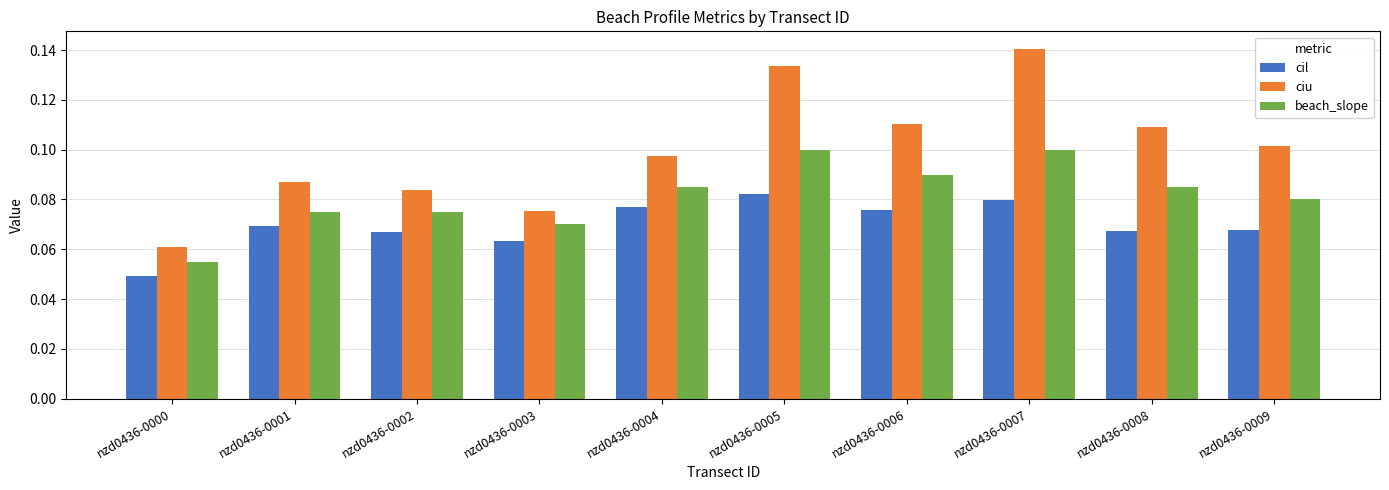

True or false: ciu has a value of 0.1 at nzd0436-0008.

True